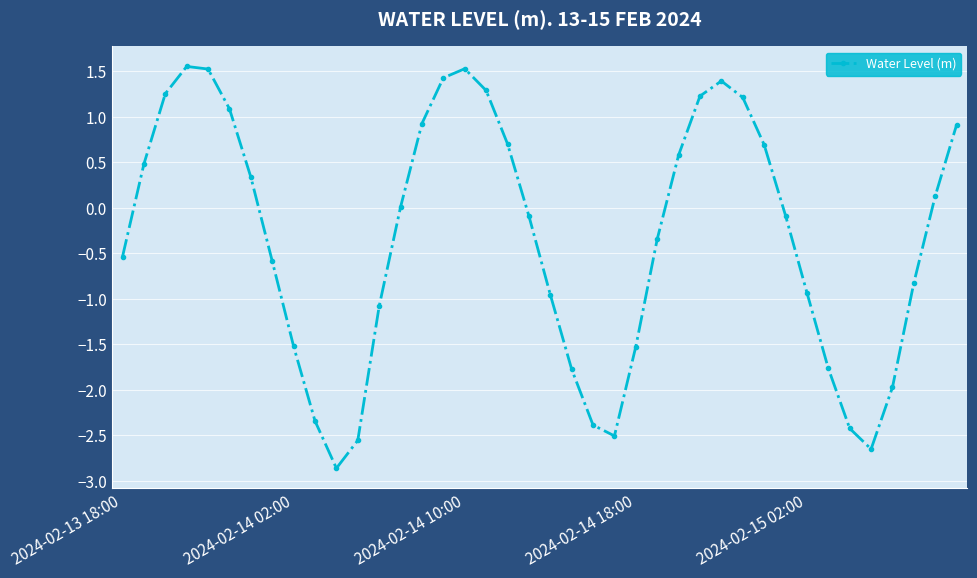

How many categories are shown in the chart?

40